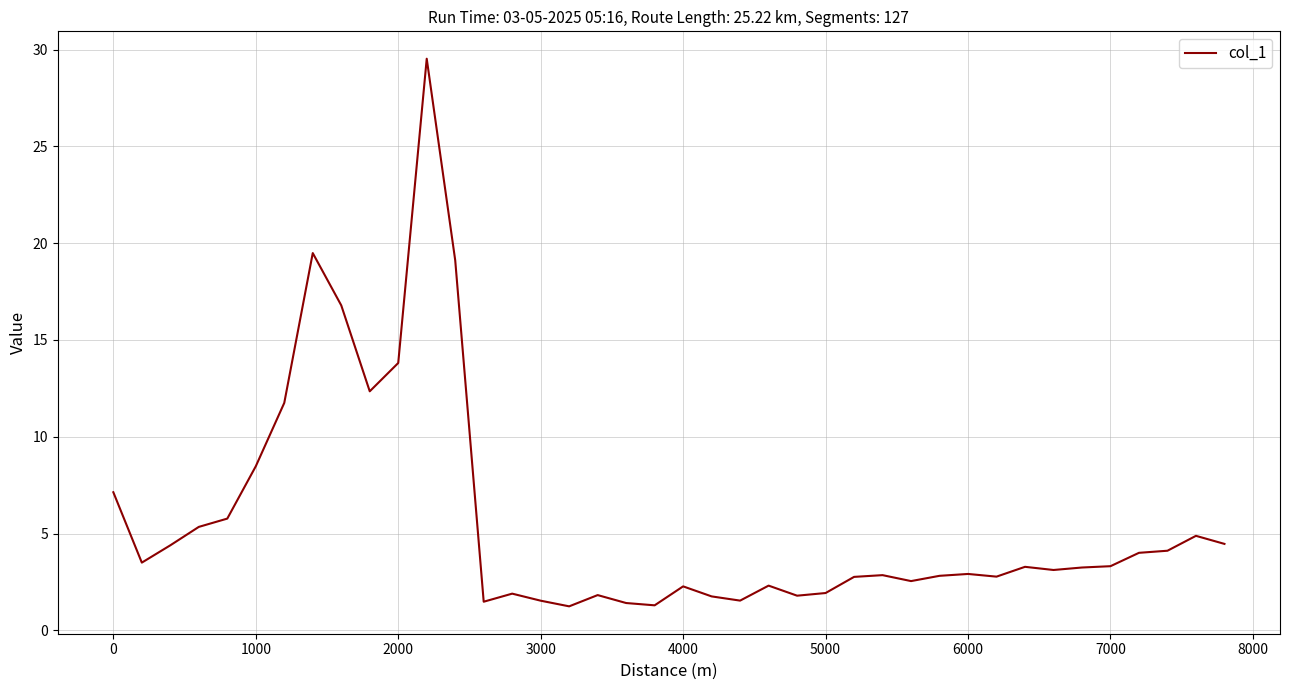

How many distinct data groups are displayed?

1